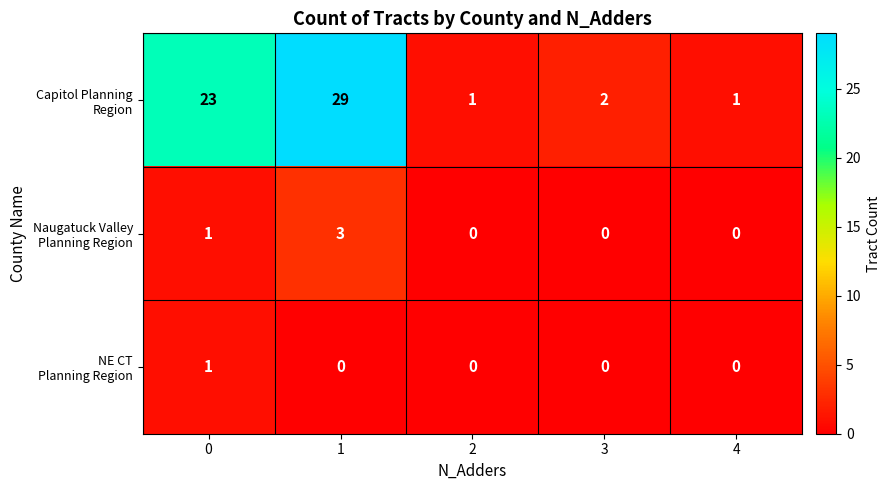

What is the maximum value shown in the chart?

29